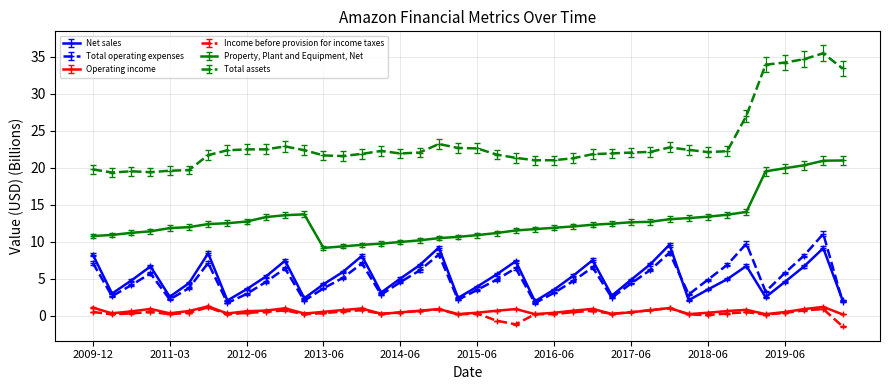

What is the maximum value shown in the chart?

35.4